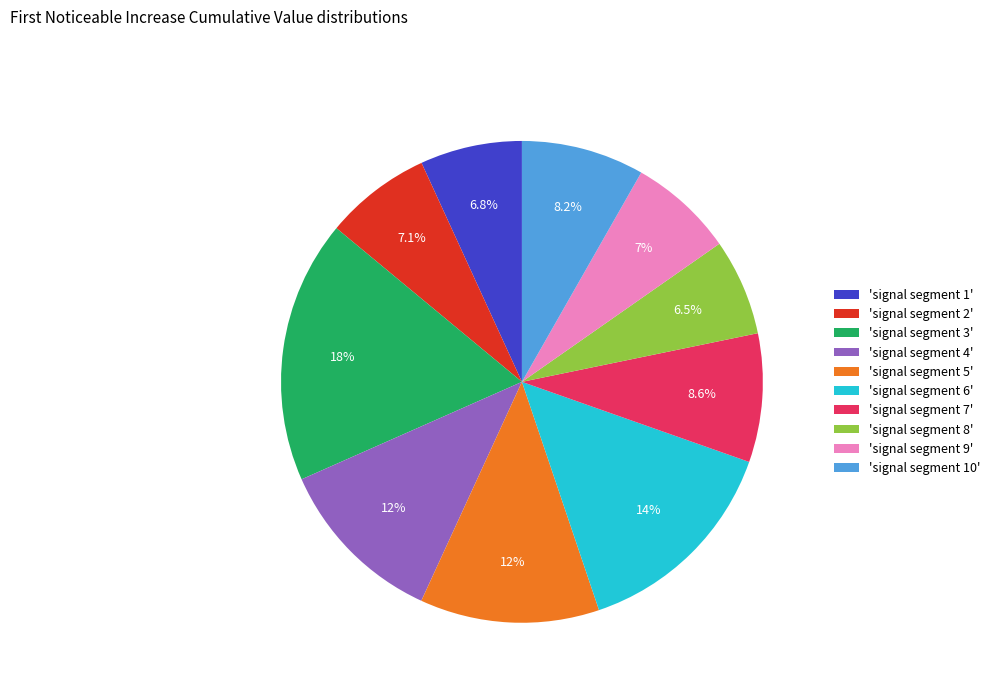

What percentage do 'signal segment 3' and 'signal segment 10' together represent?

25.9%